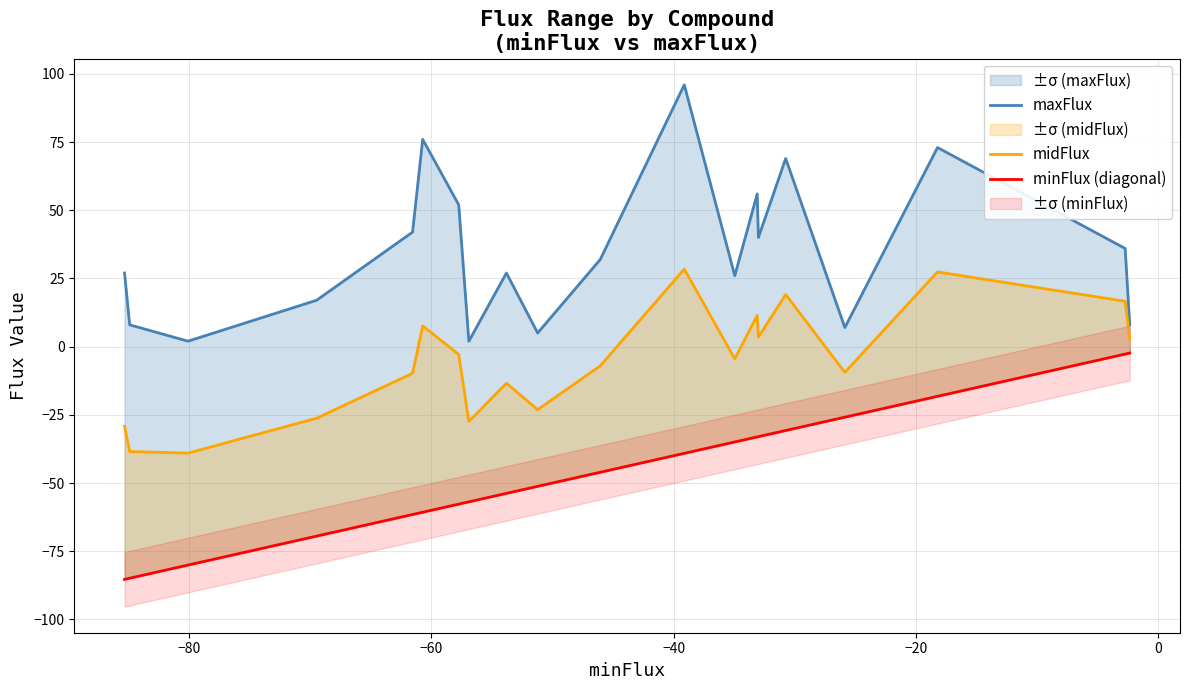

True or false: minFlux (diagonal) has a value of -46.9 at 15.

False